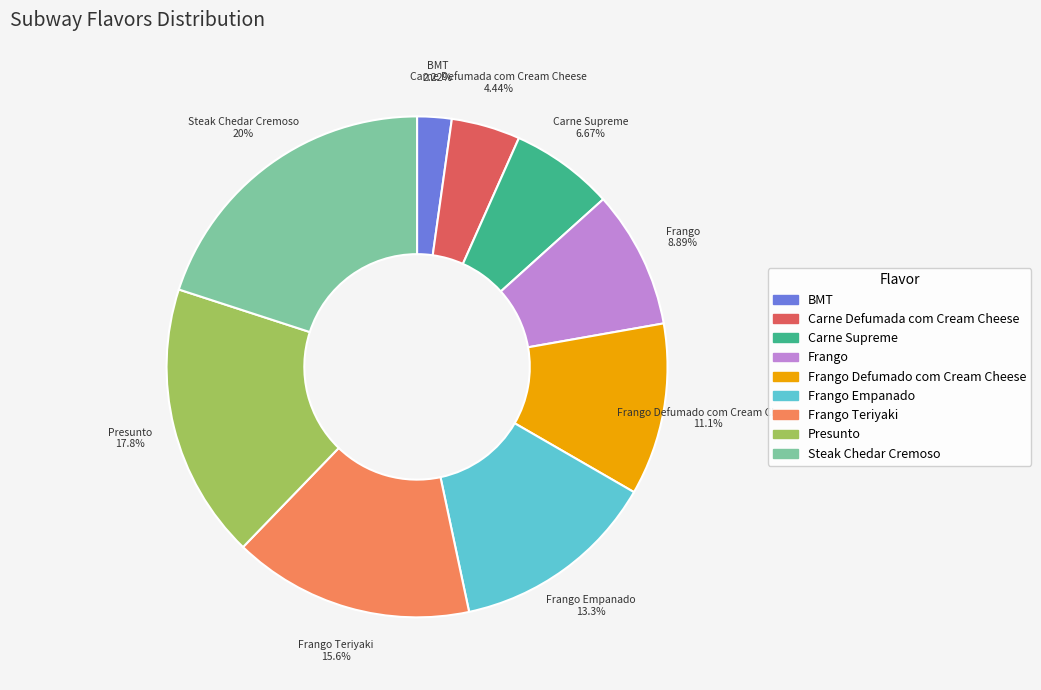

Which slice is the smallest?

BMT